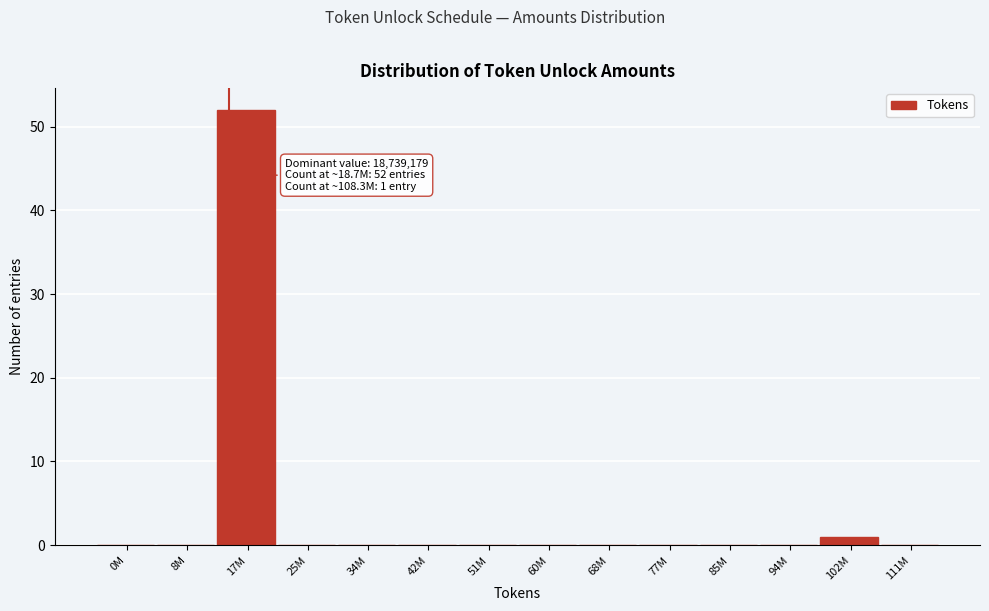

True or false: the data shows 33 at 0M.

False